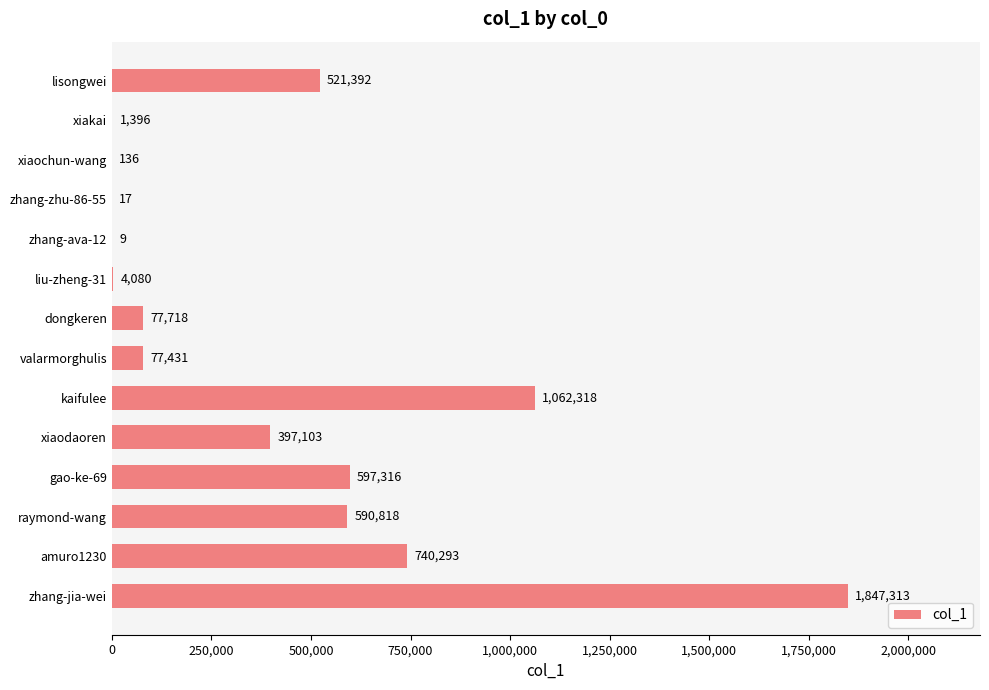

What is the sum of all values?

5917340